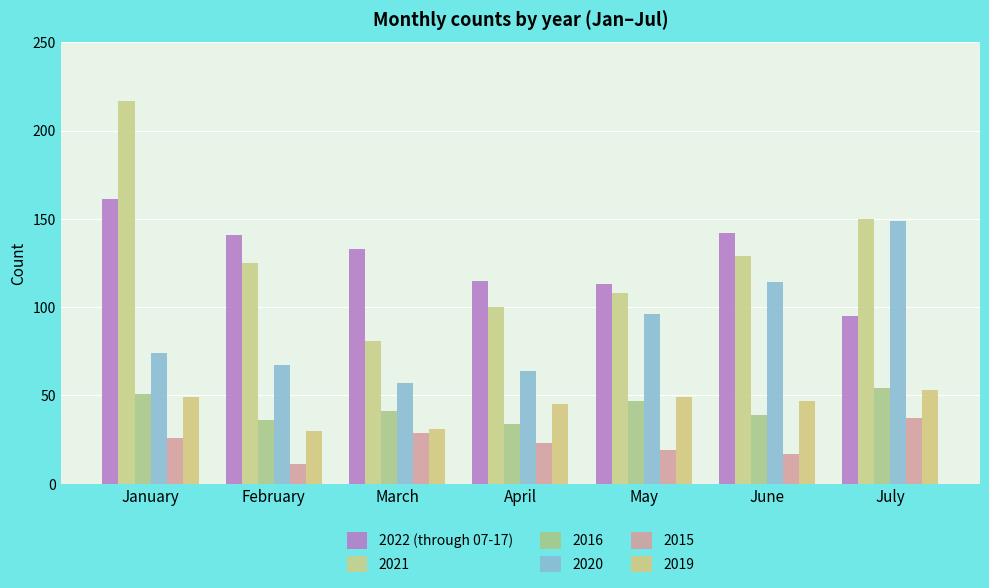

Count the number of categories in the chart.

7